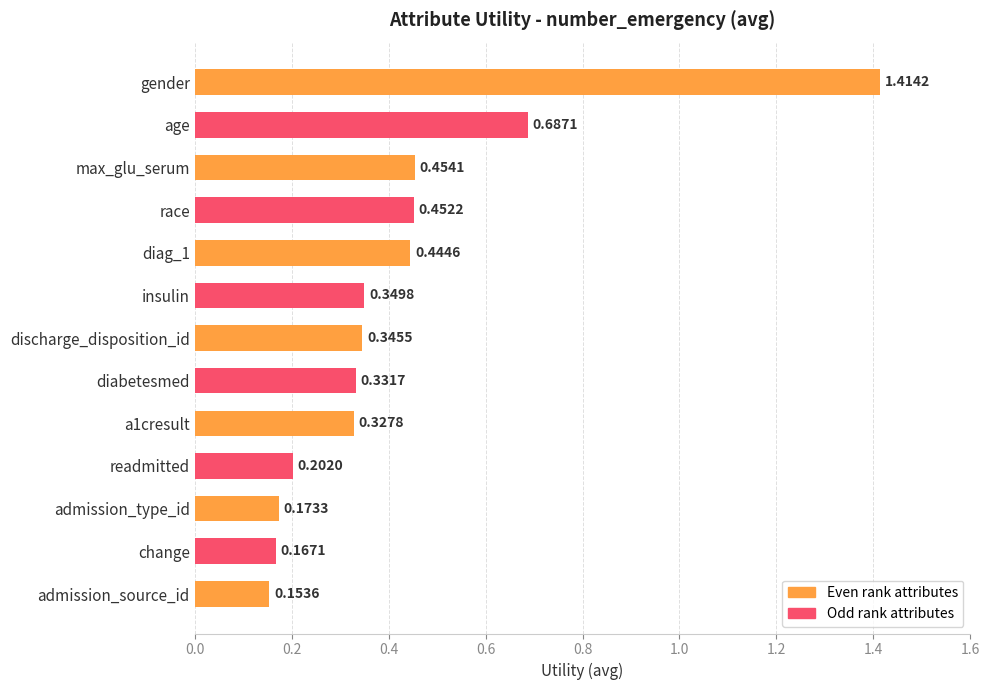

What is the sum of the values at race and diabetesmed?

0.8